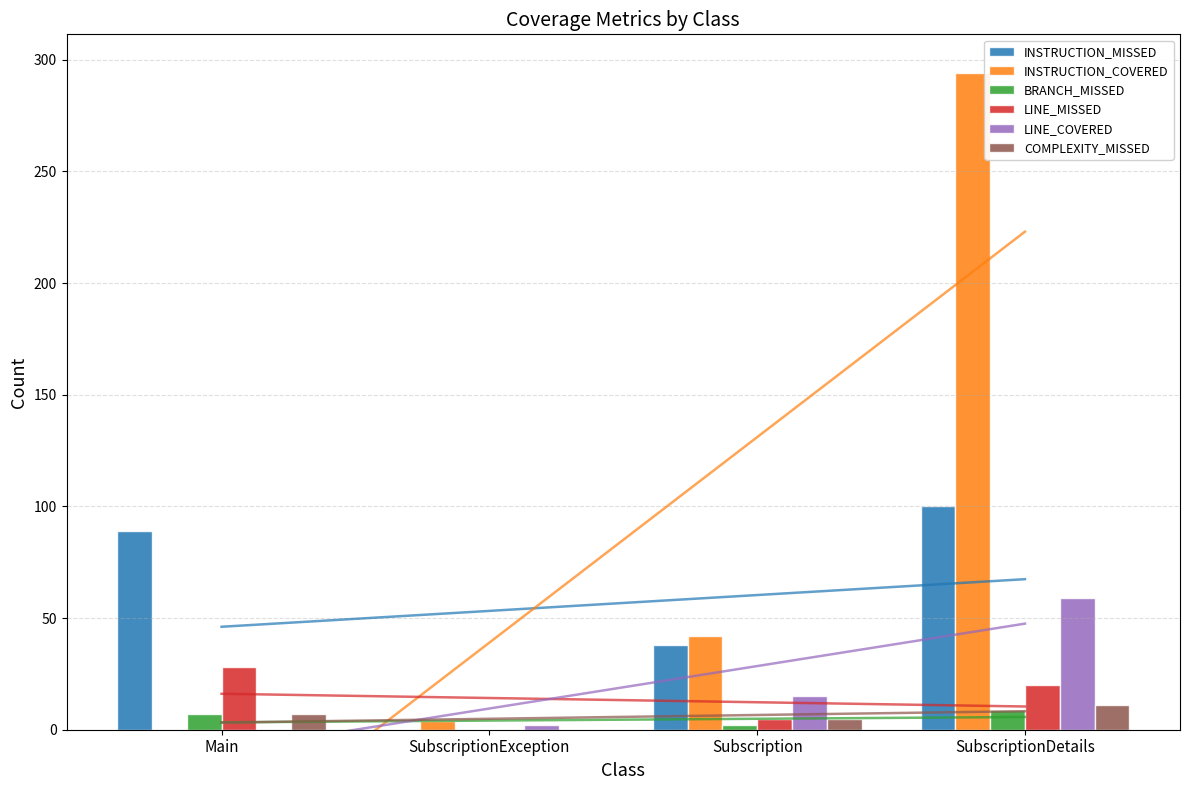

What is the sum of the COMPLEXITY_MISSED values at SubscriptionDetails and Main?

18